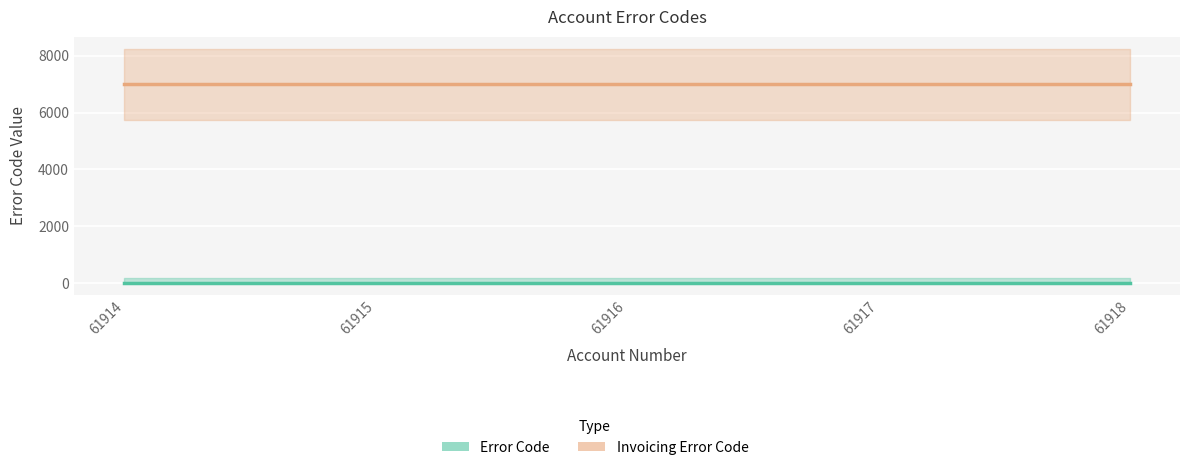

At 61915, list the series in order from smallest to largest.

error_code, invoicing_error_code